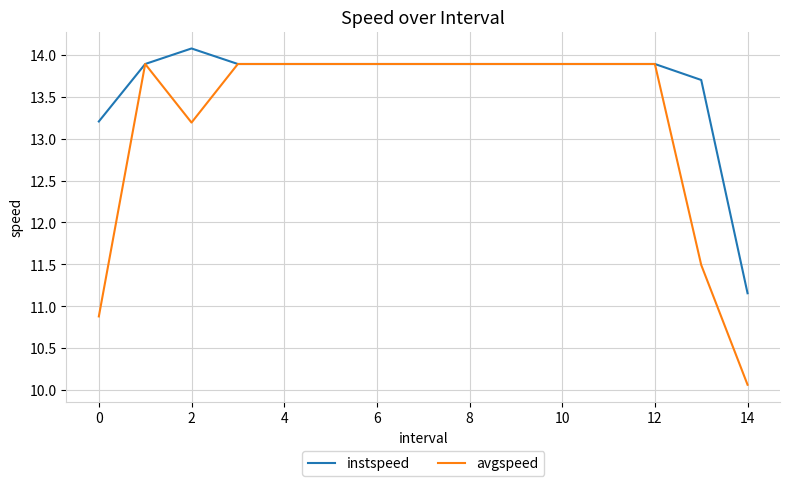

What is the sum of all avgspeed values?

198.4